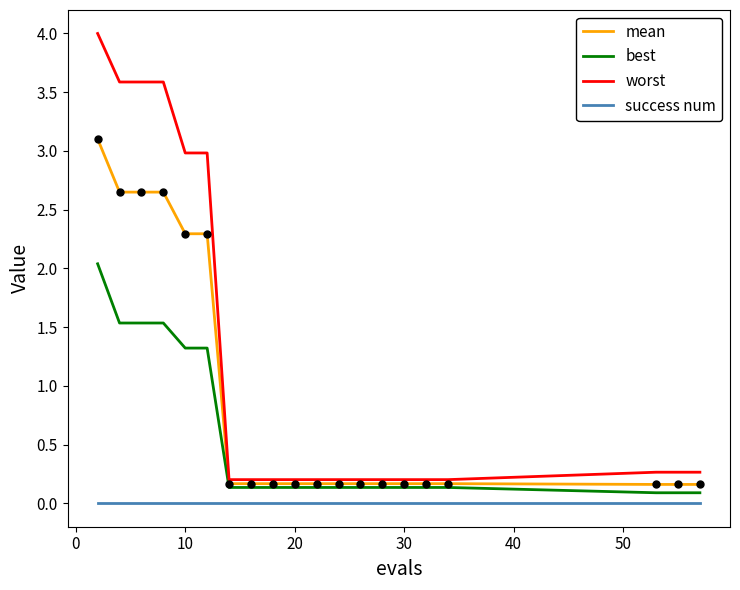

True or false: worst and best intersect in this chart.

False